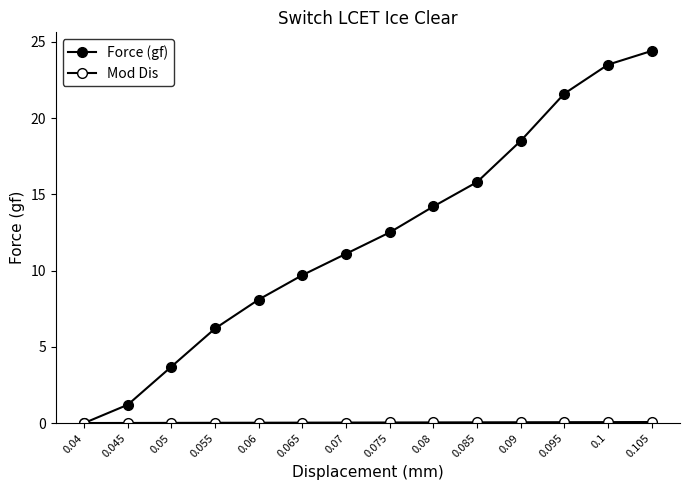

The Force (gf) series shows 7.5 at 0.08. True or false?

False